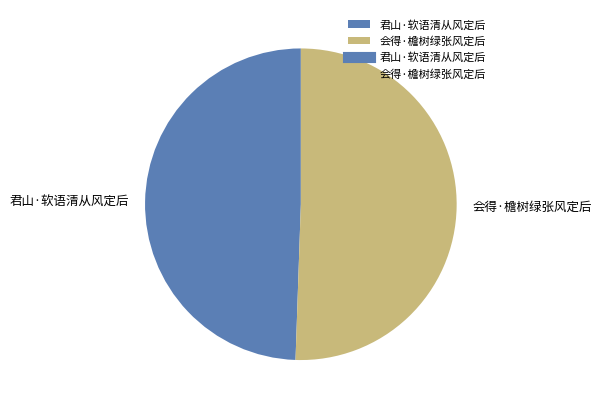

Which has a higher value, 君山·软语清从风定后 or 会得·檐树绿张风定后?

会得·檐树绿张风定后